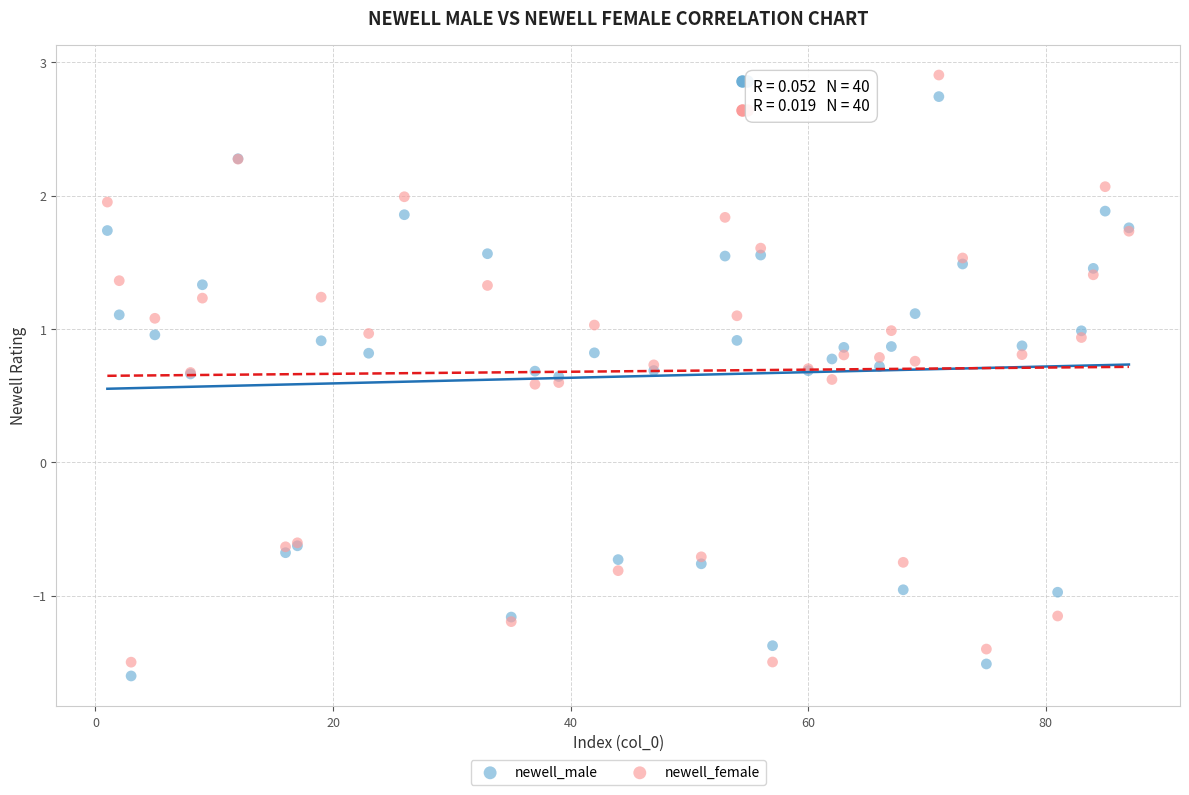

Which series contains the lowest Y value?

newell_male